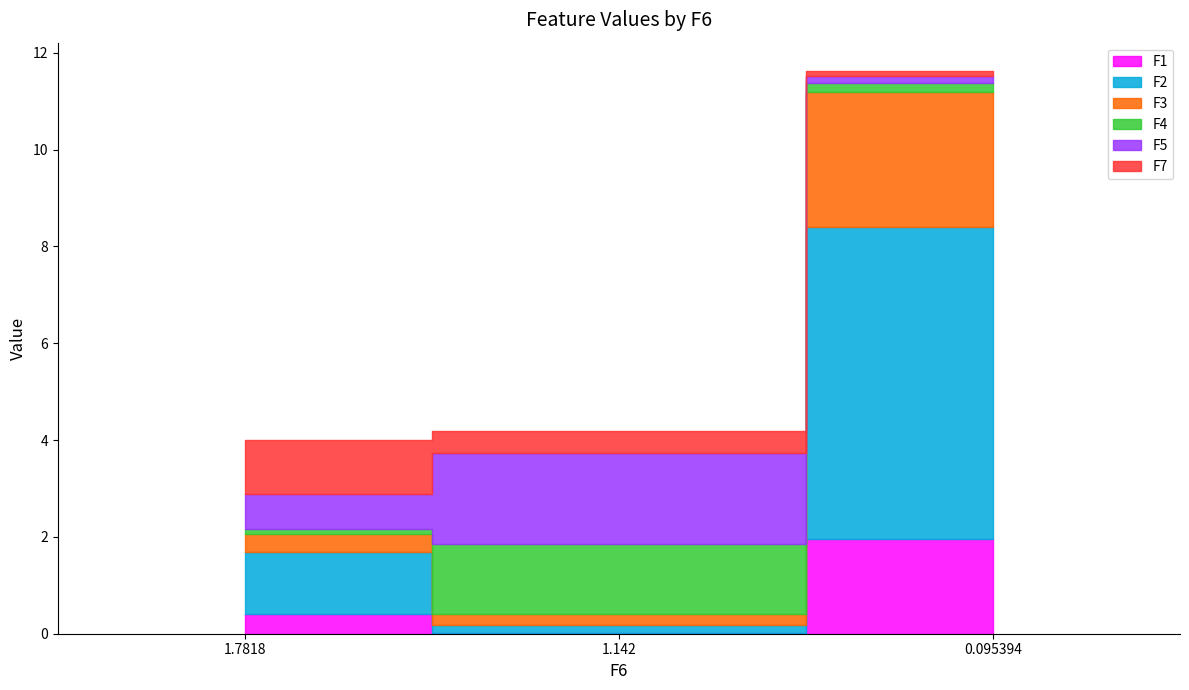

Which series has the widest spread of values?

F2